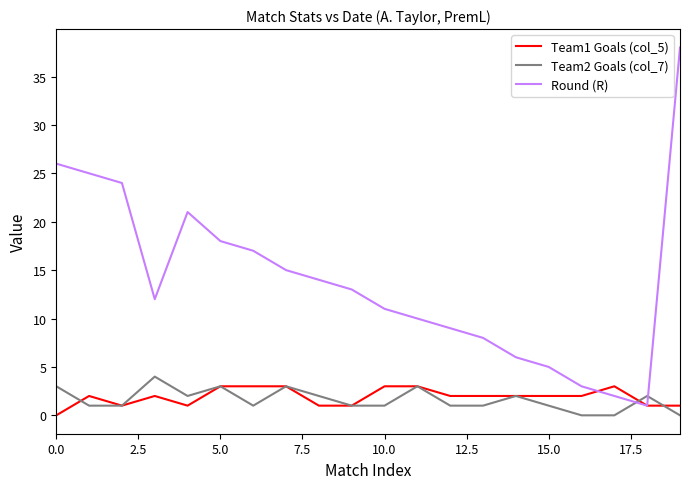

Which series ends up on top after the final intersection of Round (R) and Team2 Goals (col_7)?

Round (R)